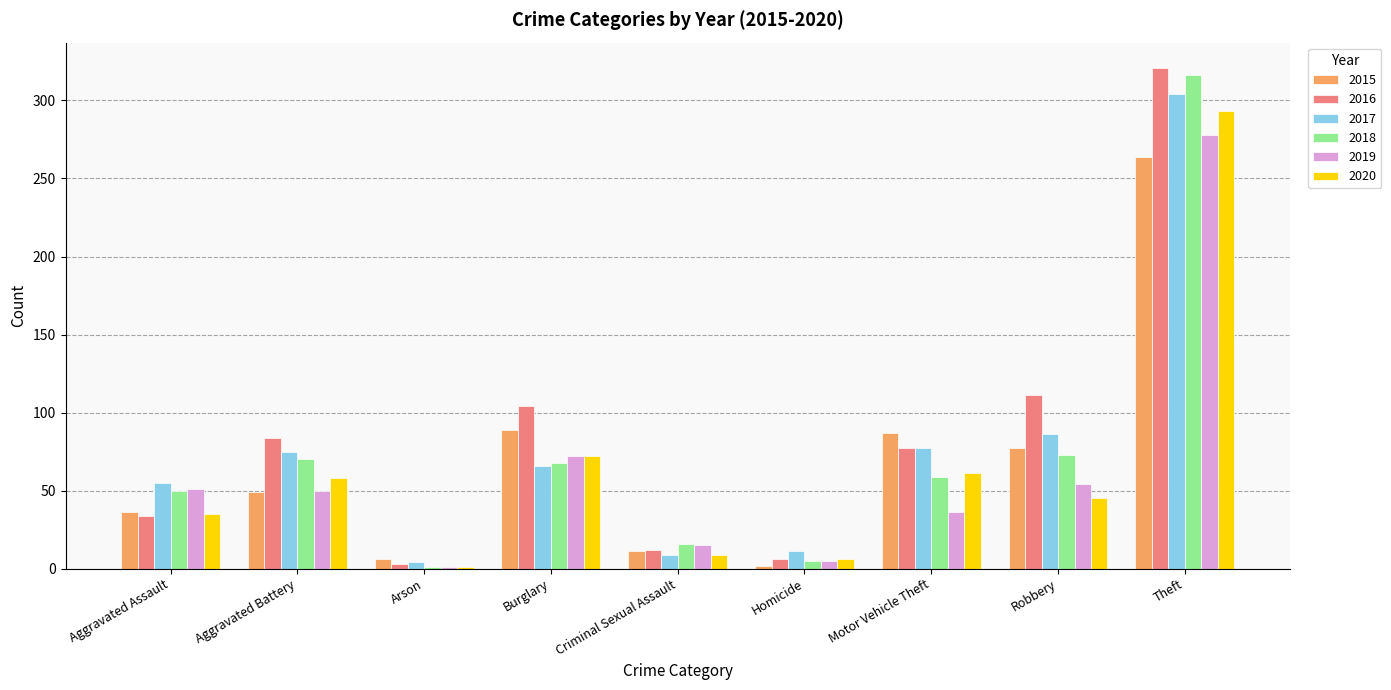

Between Burglary and Criminal Sexual Assault, which series saw the biggest shift?

2016